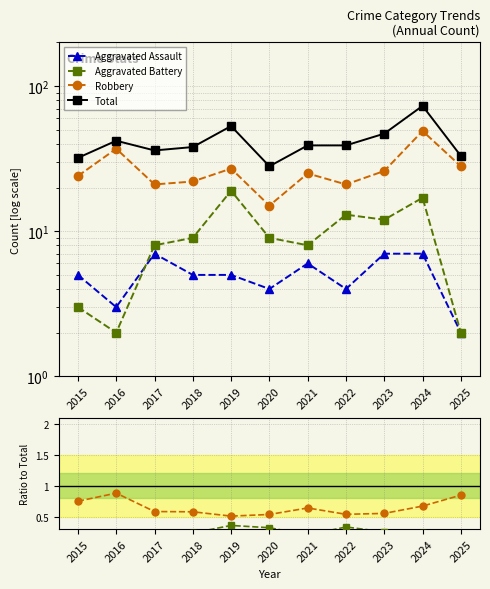

The Total series shows 57.7 at 2018. True or false?

False